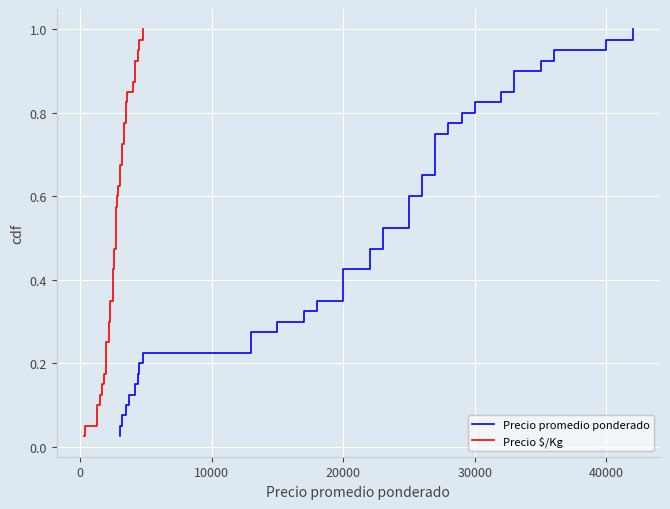

What are all the series names shown in the legend?

Precio promedio ponderado, Precio $/Kg